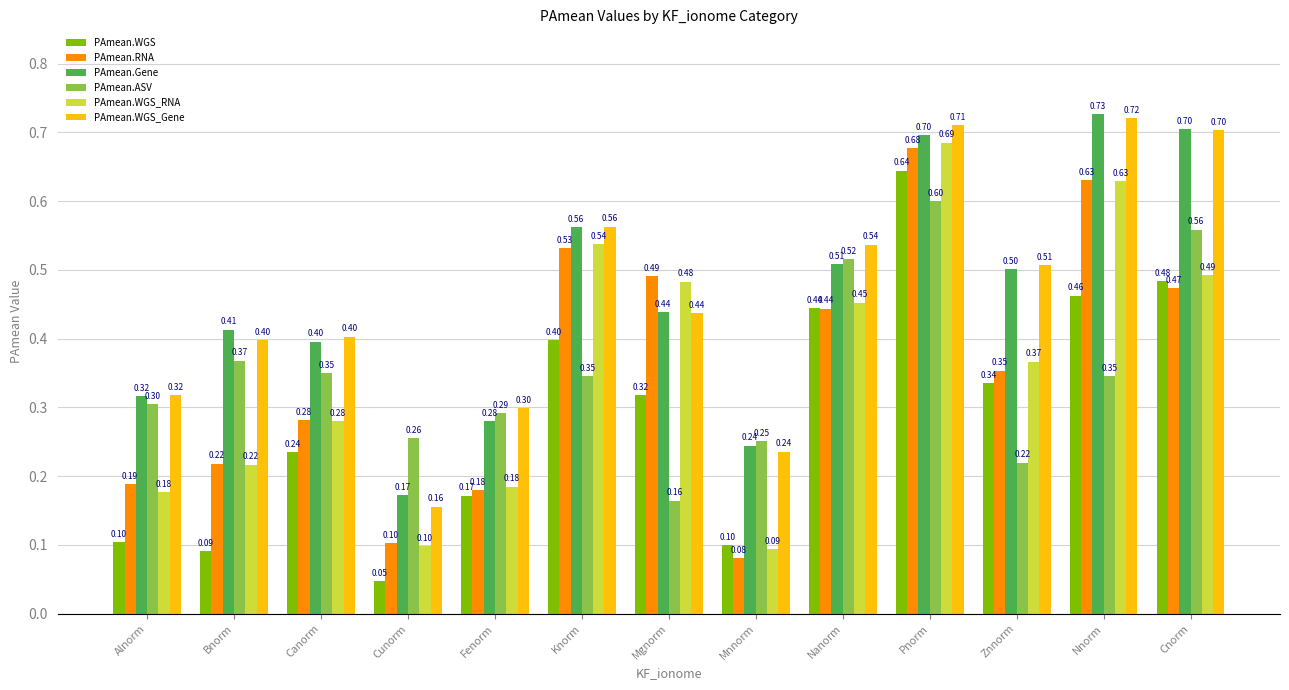

At how many categories does at least one series exceed 0?

13